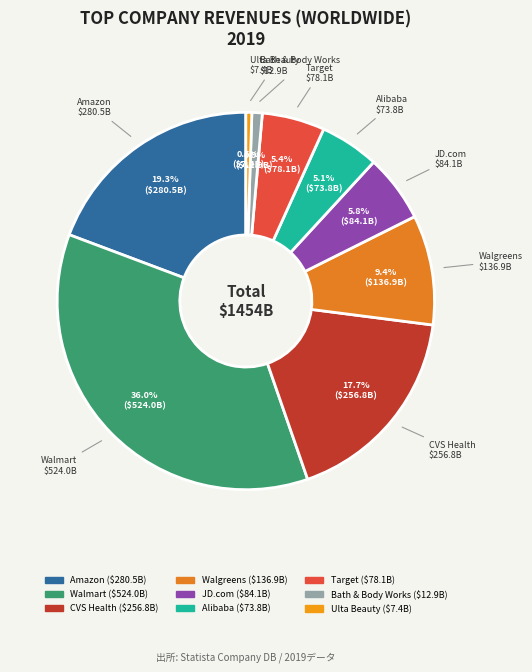

How many slices are in this pie chart?

9